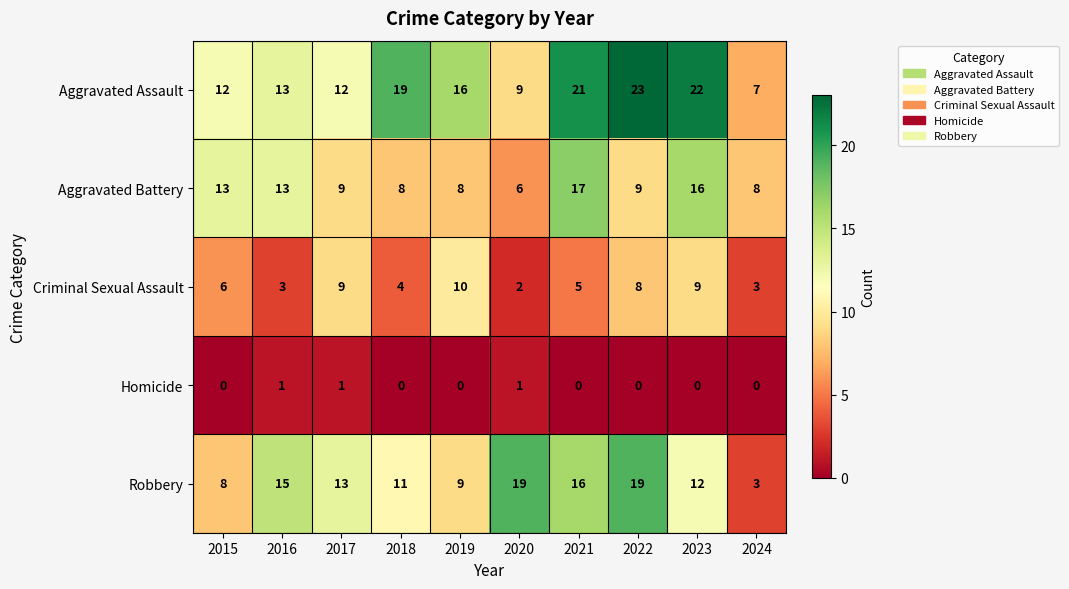

What is the difference between the highest and lowest values at 2022?

23